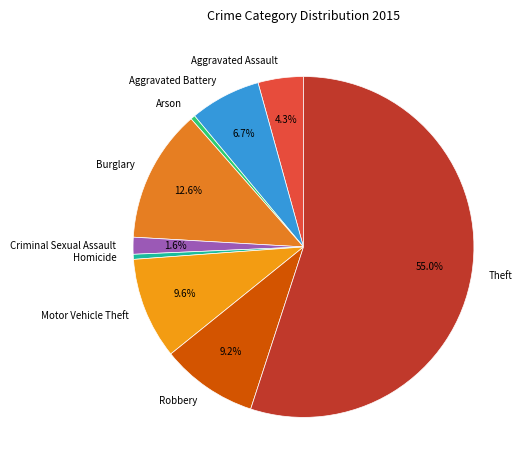

To the nearest percent, what is the combined percentage of Theft and Arson?

55%